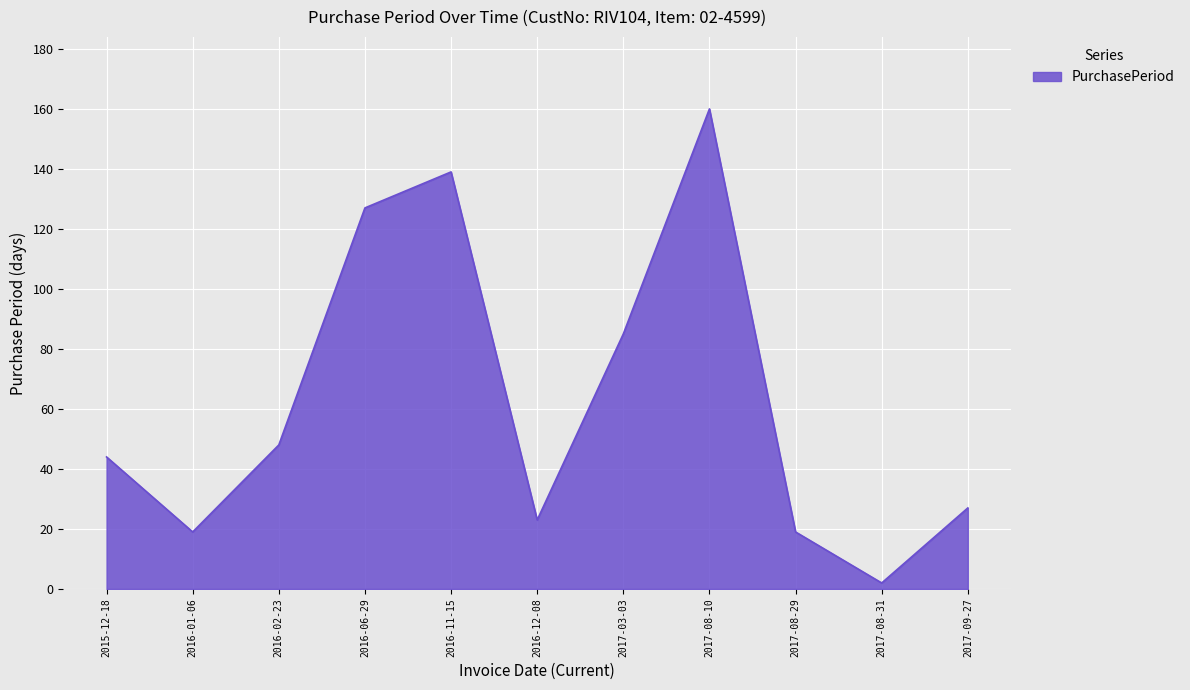

Where is the data nearest to the value 81?

2017-03-03